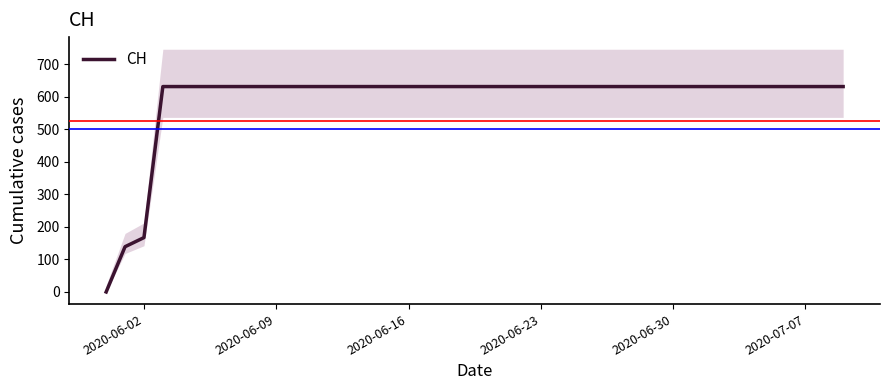

True or false: there are more than 2 points higher than both neighbors.

False